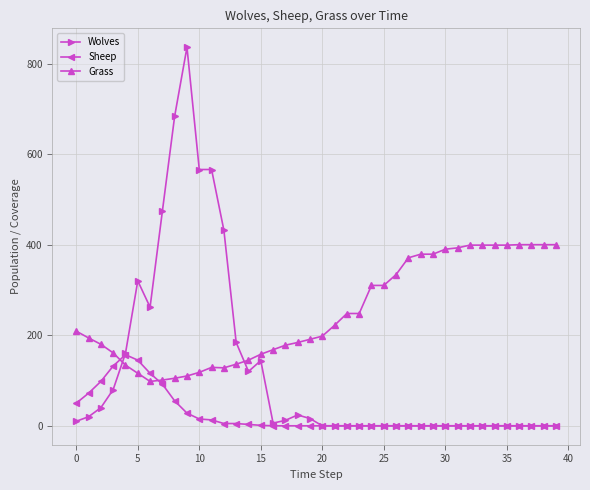

True or false: Wolves and Grass intersect in this chart.

True